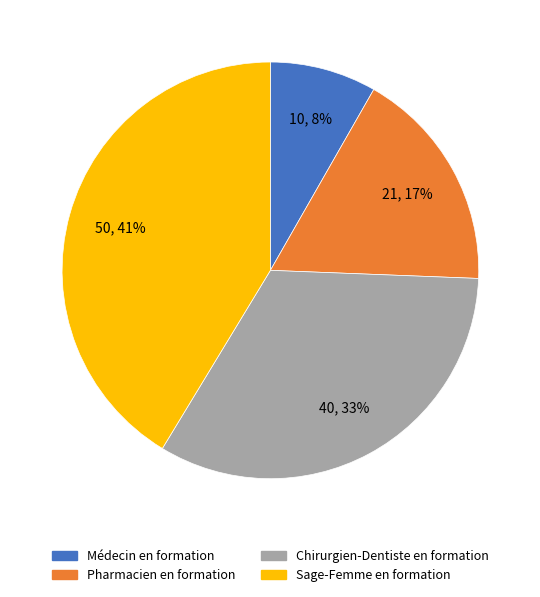

The Chirurgien-Dentiste en formation slice represents 33% of the pie. True or false?

True